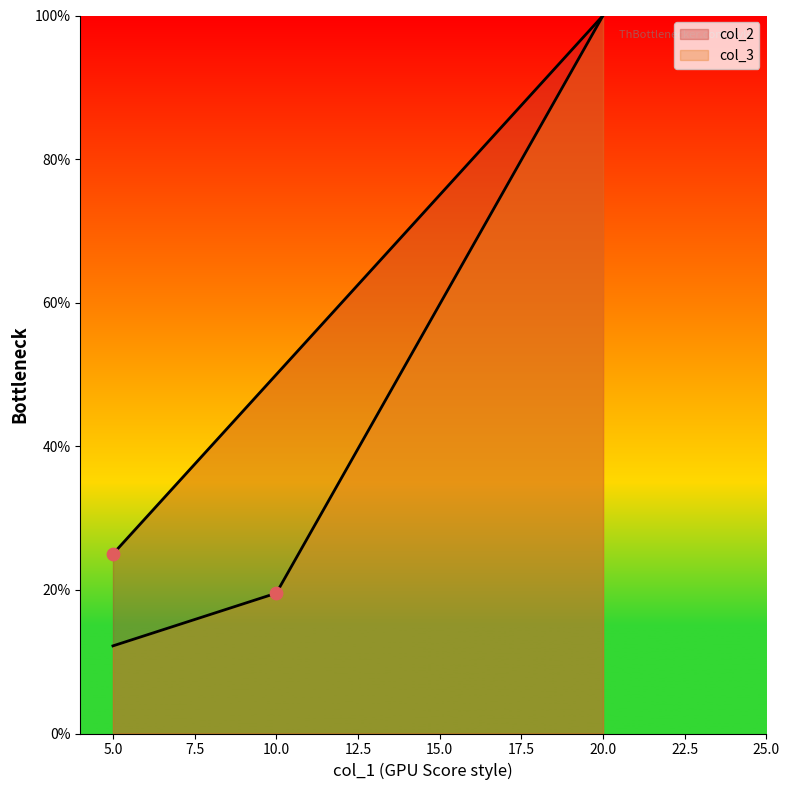

What are all the series names shown in the legend?

col_2, col_3